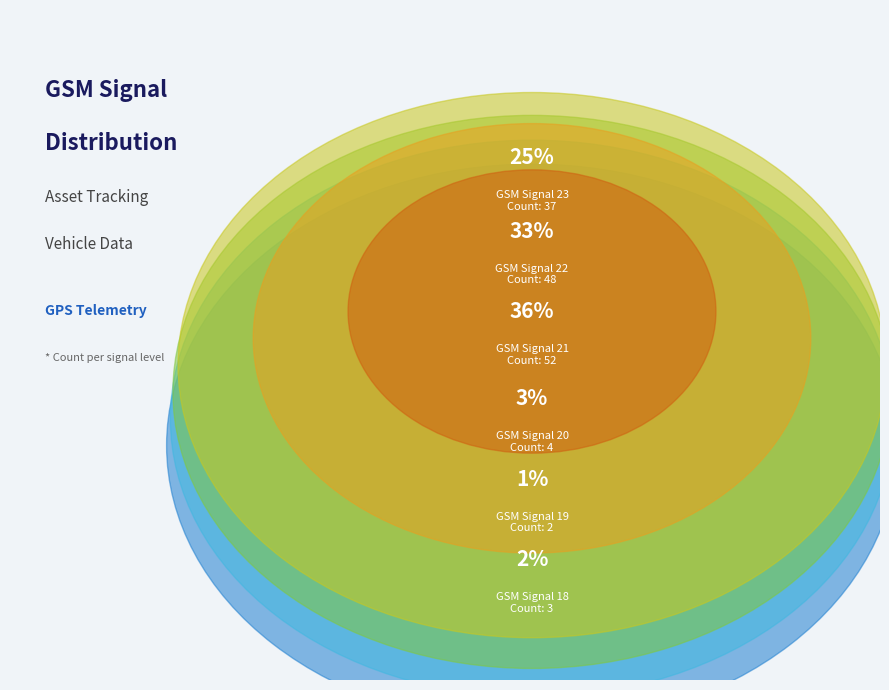

Does any single category account for the majority?

No